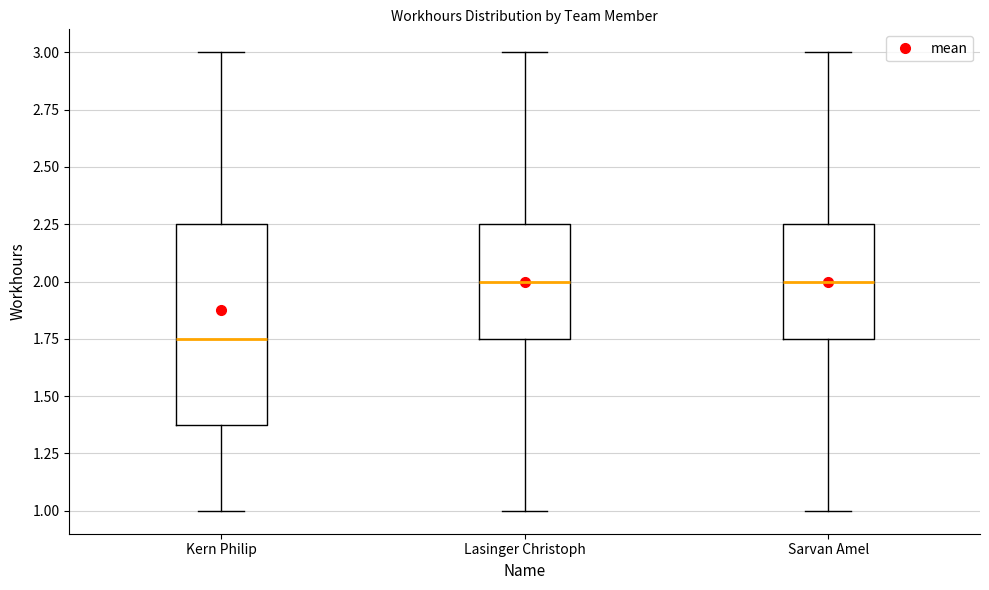

Where does the median line of the box for Kern Philip sit on the y-axis? The values are not printed on the chart, so give them approximately, as read against the axis.

1.75